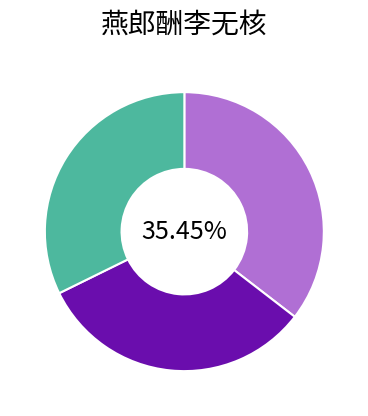

Does any single category account for the majority?

No